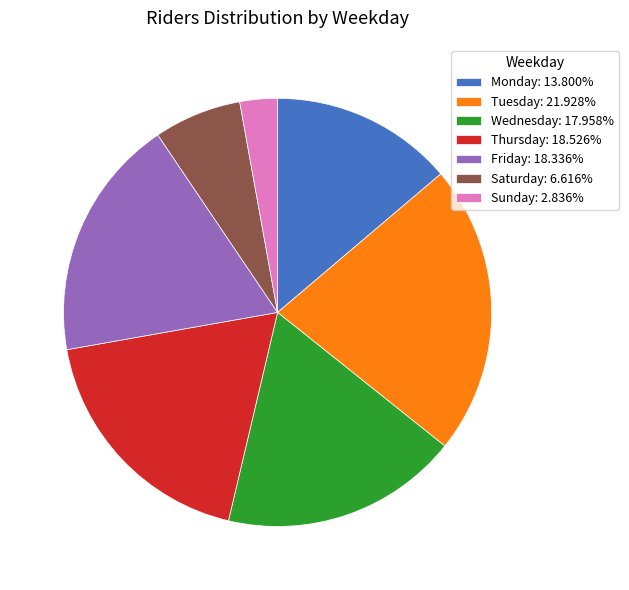

Which slice is the smallest?

Sunday